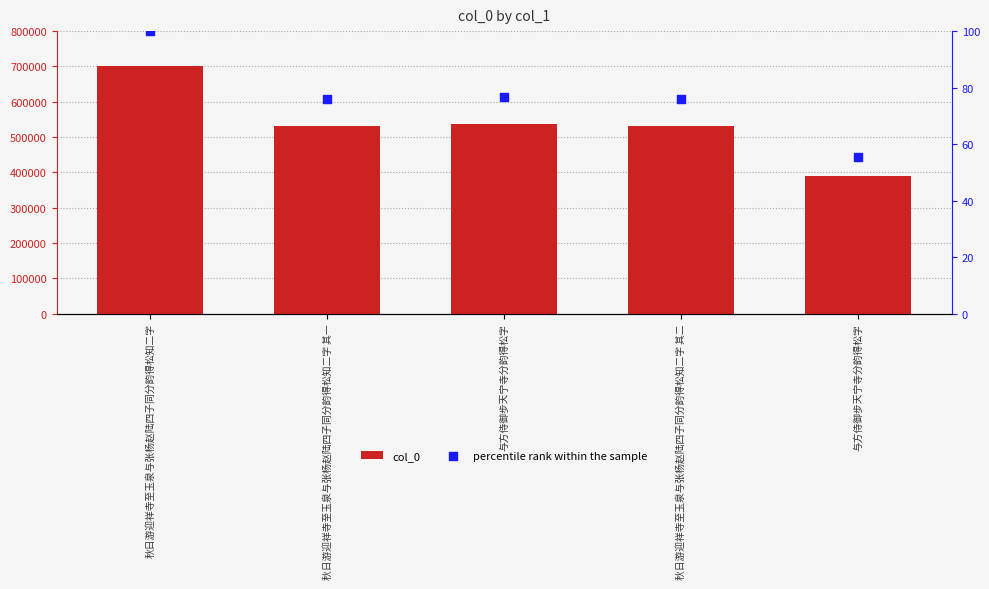

Is the value of col_0 at 秋日游迎祥寺至玉泉与张杨赵陆四子同分韵得松知二字 greater than the value of percentile rank within the sample at 与方侍御步天宁寺分韵得松字?

Yes